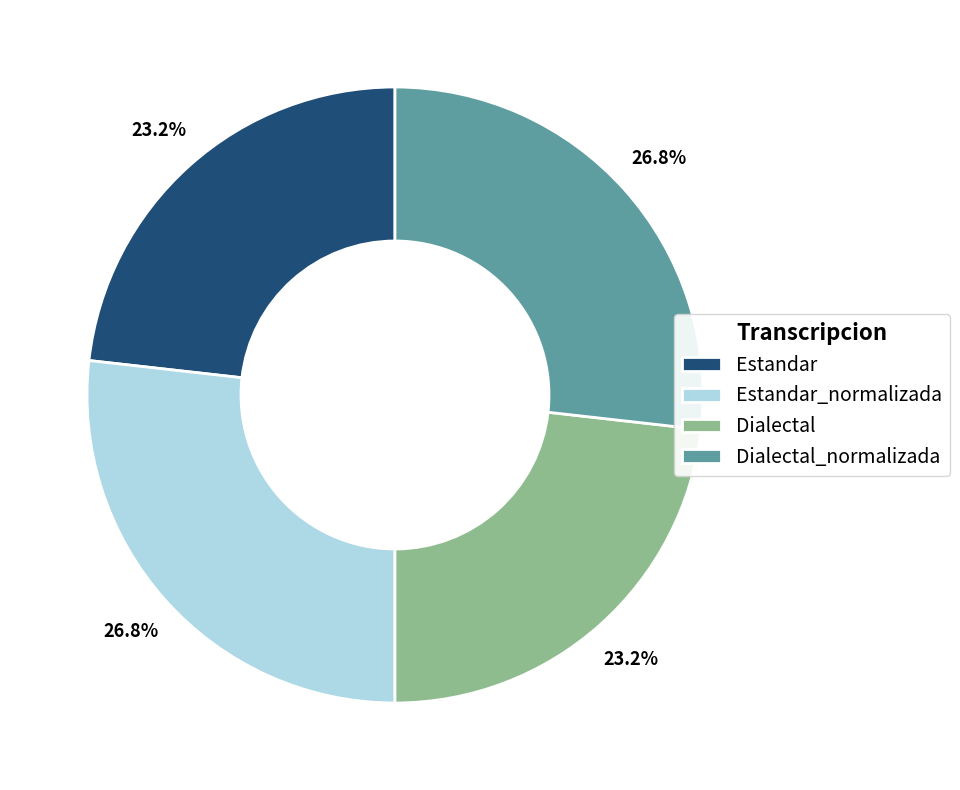

Count the number of slices in the pie.

4